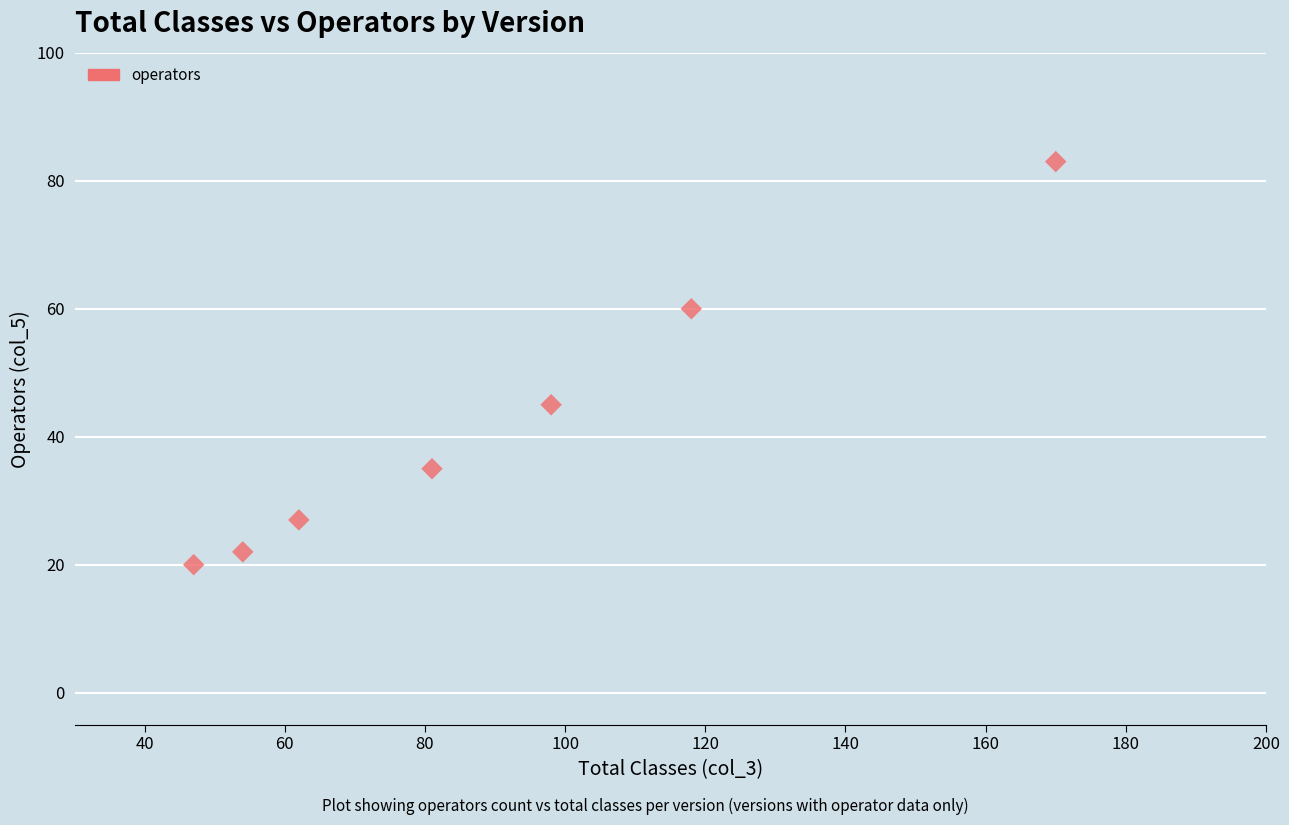

What is the range of Y values (max minus min)?

63